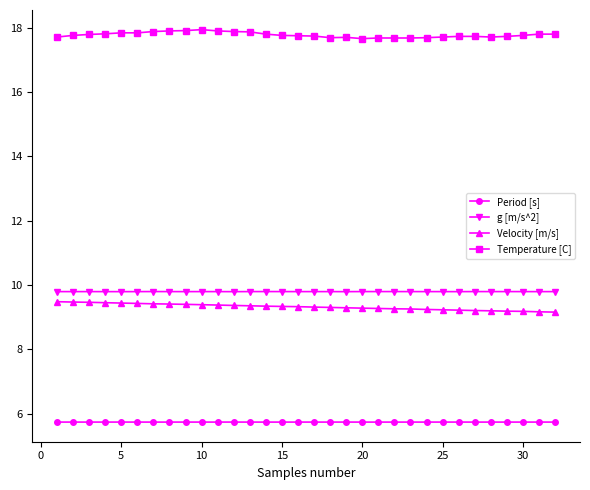

What is the value of the g [m/s^2] point at the 22nd from the left?

9.8